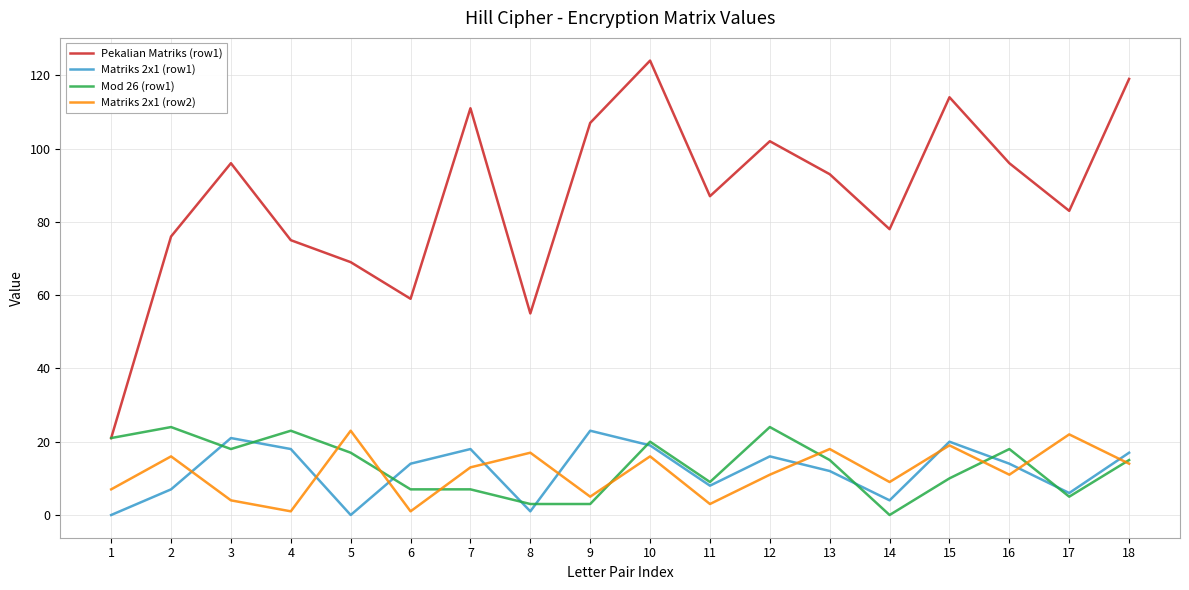

Is the value of Matriks 2x1 (row1) at 3 greater than the value of Matriks 2x1 (row2) at 14?

Yes